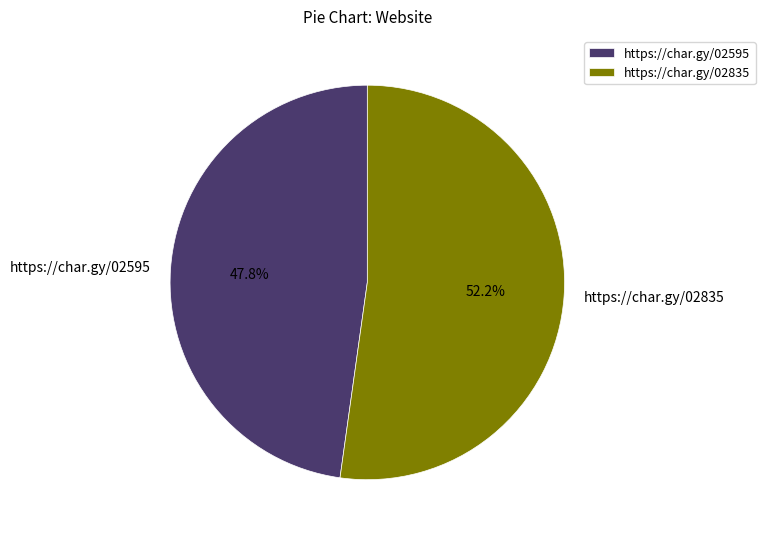

Is there a majority slice in this chart?

Yes